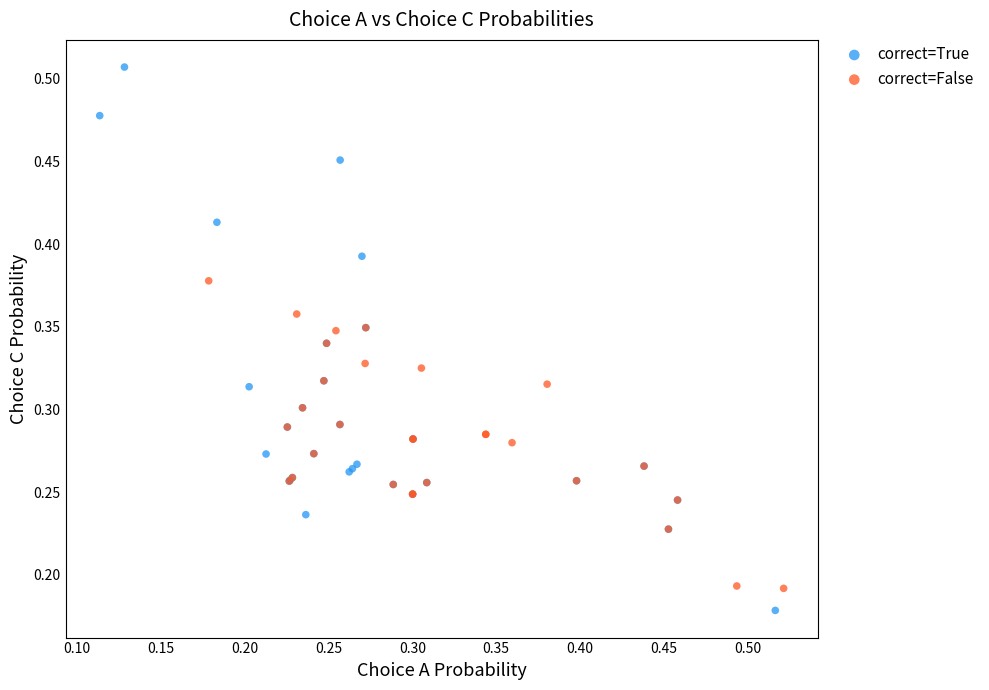

Which series has the largest Y range (max minus min)?

correct=True